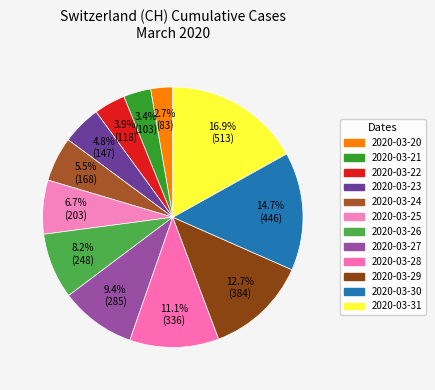

To the nearest percent, what is the combined percentage of 2020-03-31 and 2020-03-21?

20%